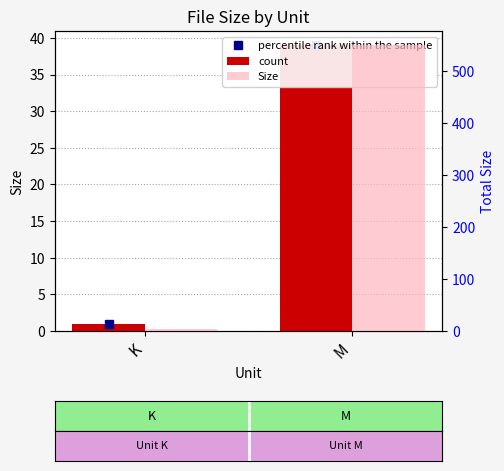

List the series in order of their peak value, highest first.

Size, percentile rank within the sample, count